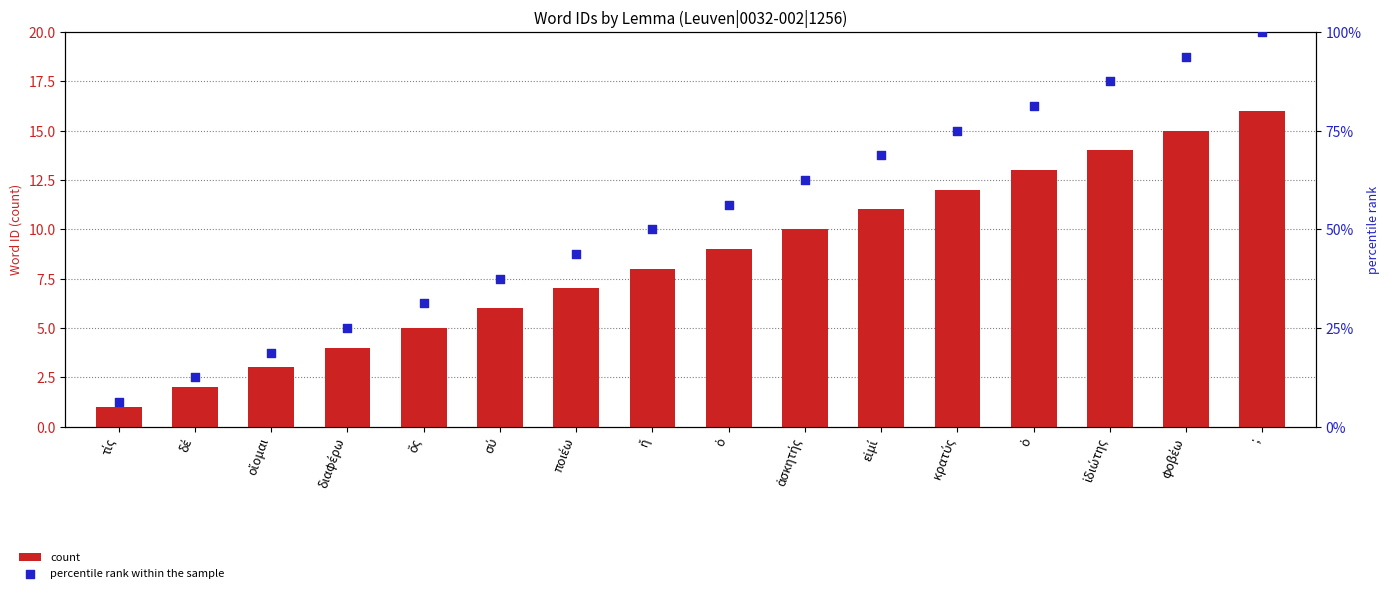

Which series contains the lowest Y value?

count